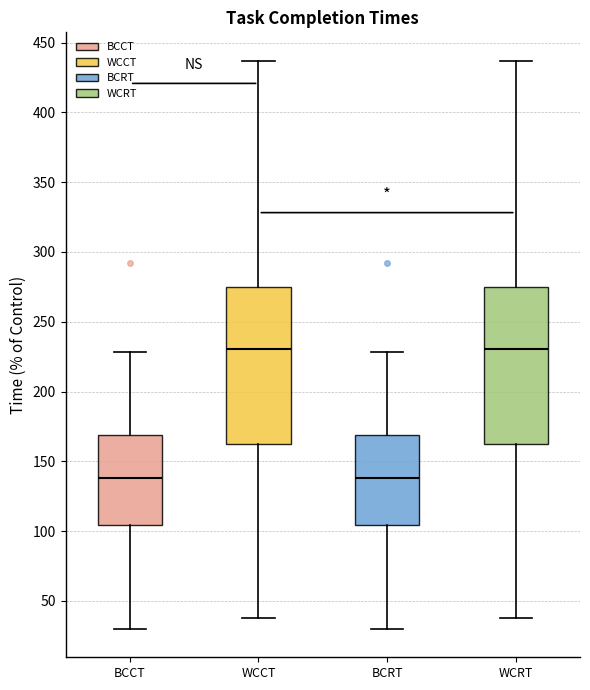

Reading left to right, transcribe this box plot: for each box, give where its median line is, the range the box spans, and where its two whiskers end, as read against the y-axis. The values are not printed on the chart, so give them approximately, as read against the axis.

BCCT: median 140, box 105 to 170, whiskers 30 to 230
WCCT: median 230, box 165 to 275, whiskers 40 to 435
BCRT: median 140, box 105 to 170, whiskers 30 to 230
WCRT: median 230, box 165 to 275, whiskers 40 to 435